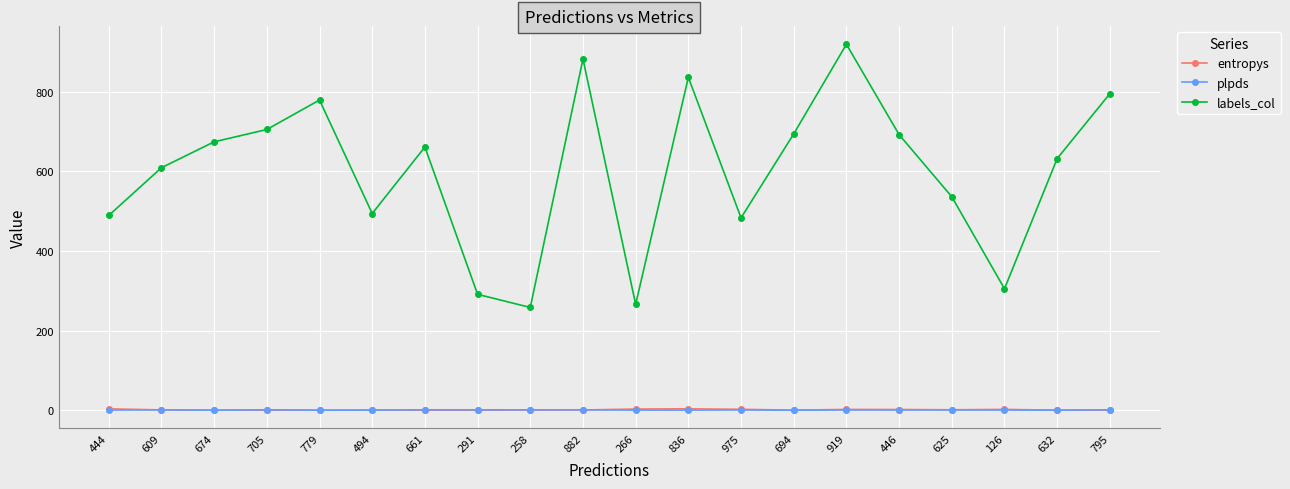

What is the difference between the second highest and second lowest values in the entropys series?

3.2